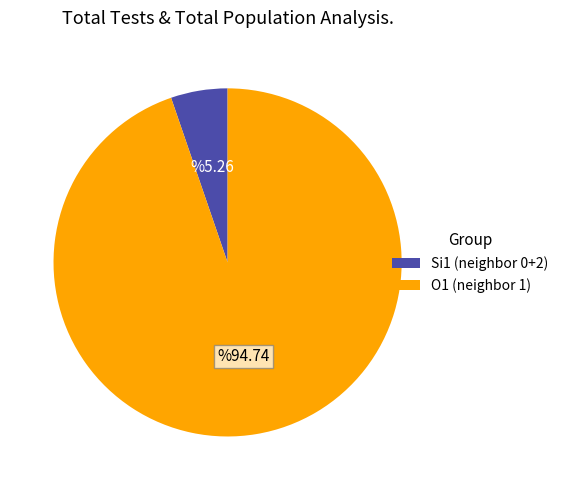

Approximately how many times larger is the value at O1 (neighbor 1) compared to Si1 (neighbor 0+2)?

18.0